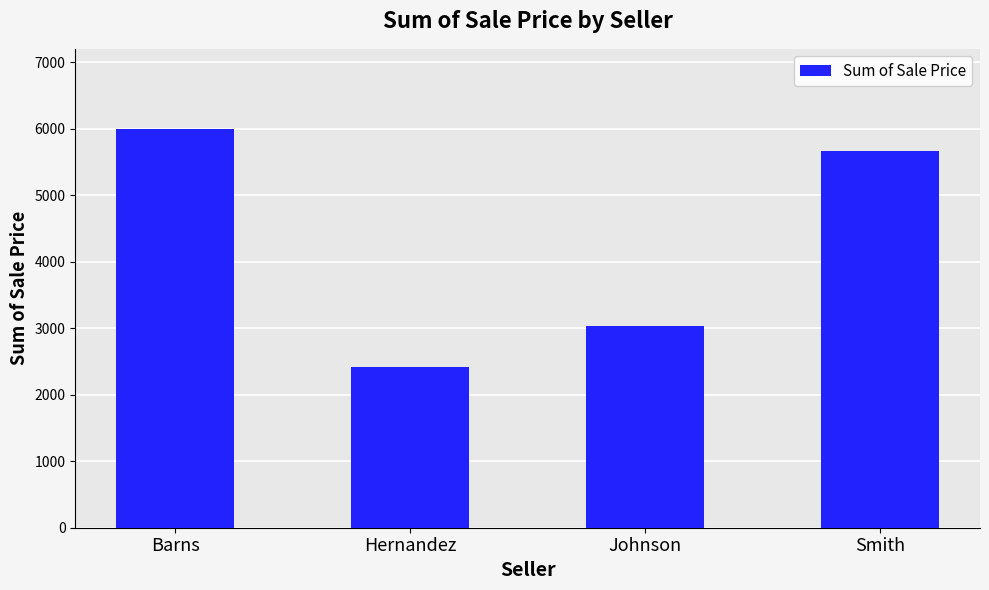

What is the difference between the values at Smith and Hernandez?

3250.4